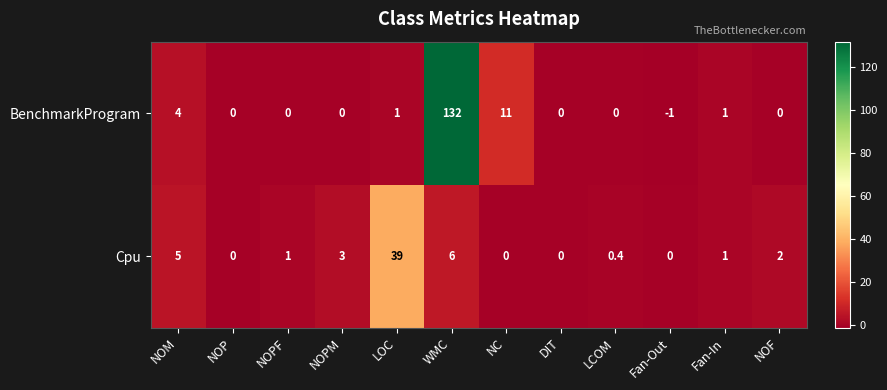

Reading left to right, list all the values displayed in this chart.

BenchmarkProgram: 4.0	0.0	0.0	0.0	1.0	132.0	11.0	0.0	0.0	-1.0	1.0	0.0
Cpu: 5.0	0.0	1.0	3.0	39.0	6.0	0.0	0.0	0.4	0.0	1.0	2.0